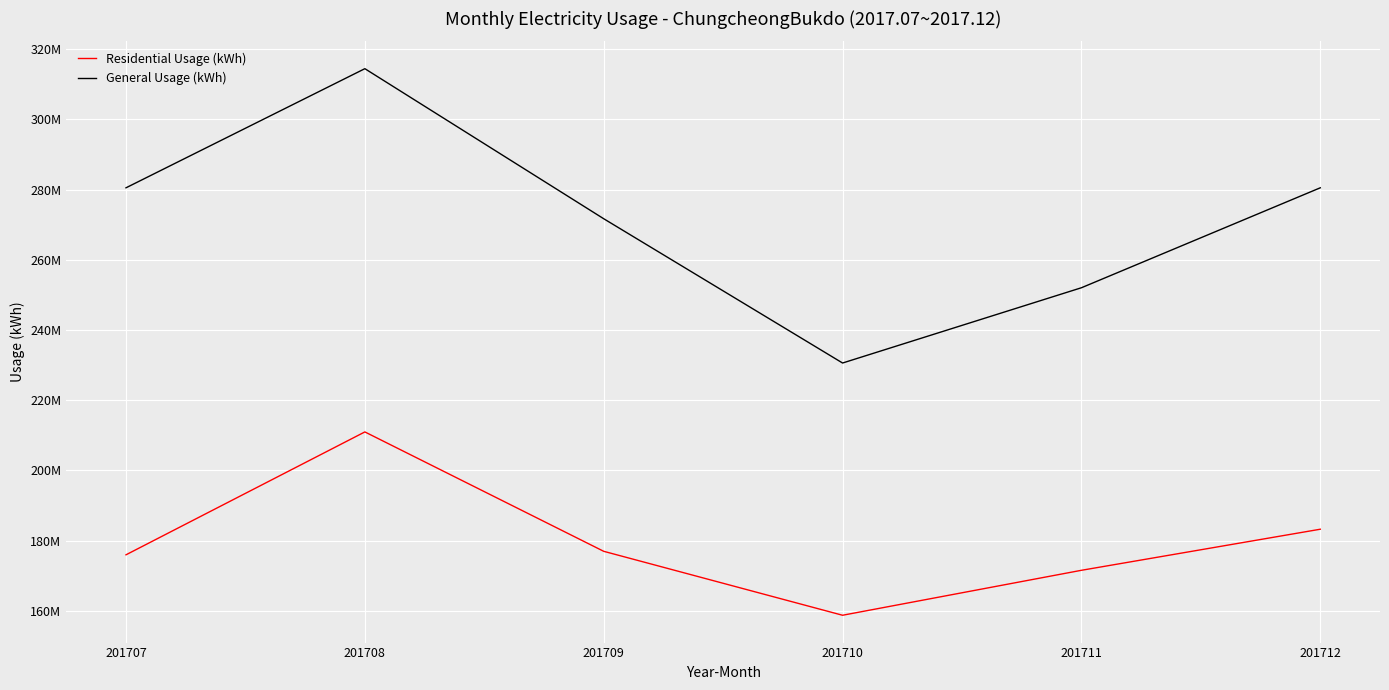

What is the difference between the maximum and minimum values in the Residential Usage (kWh) series?

52230641